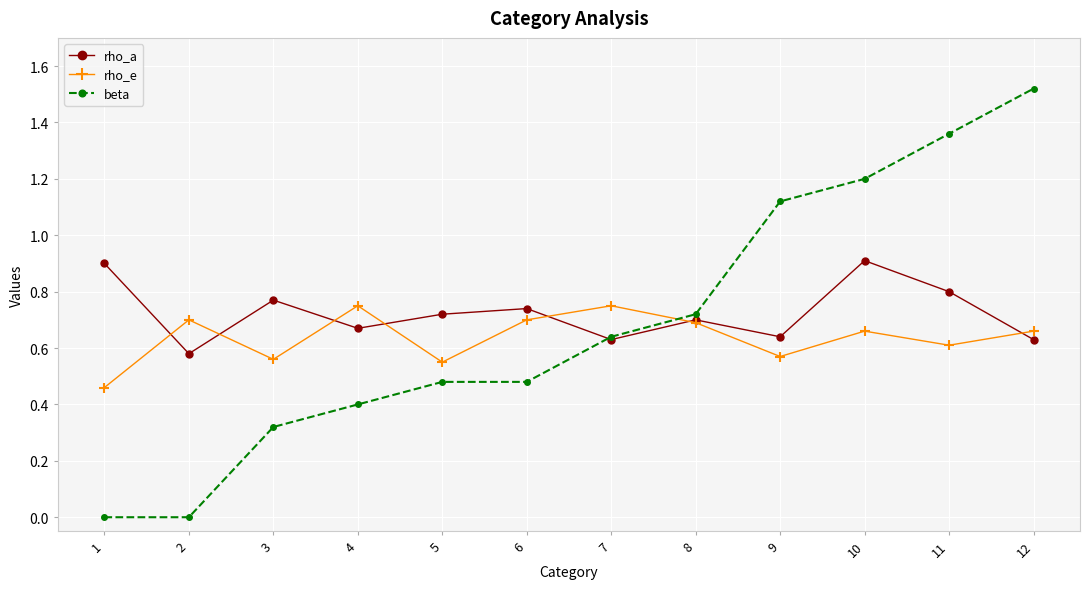

True or false: rho_a and beta cross at least once.

True